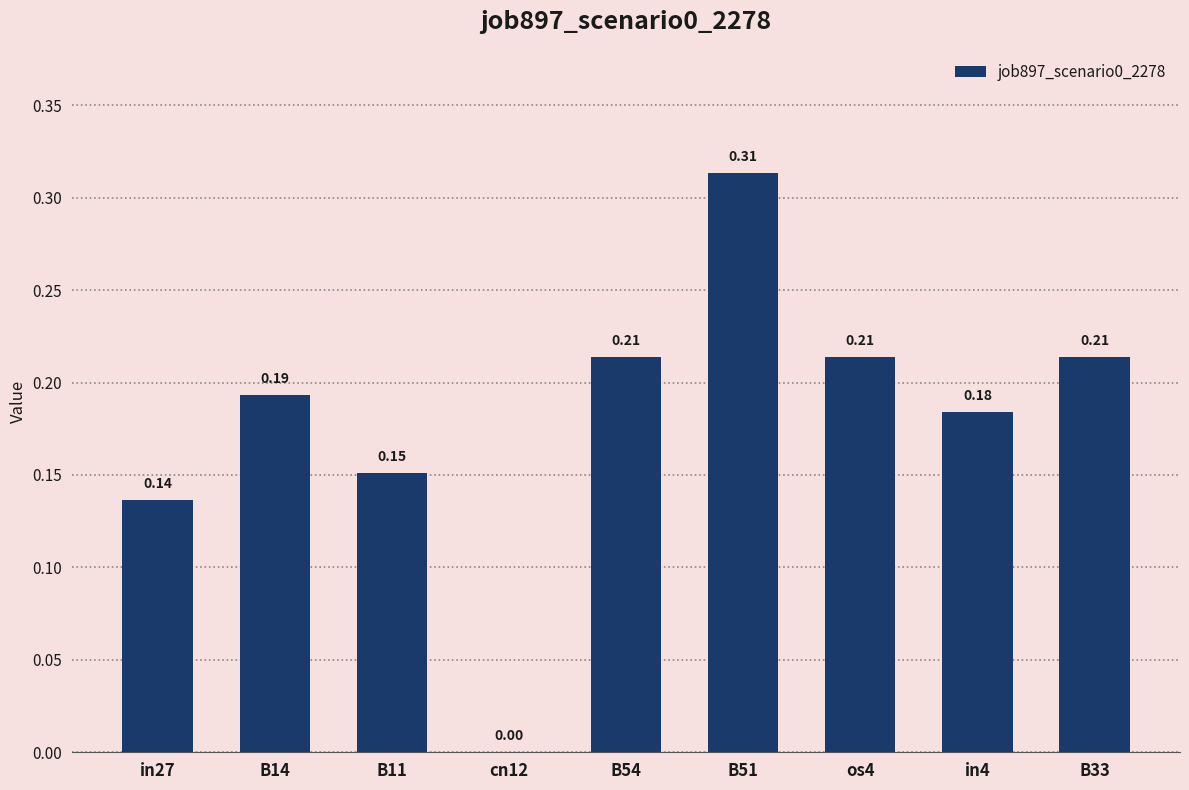

Count the values in the range 0 to 1.

9